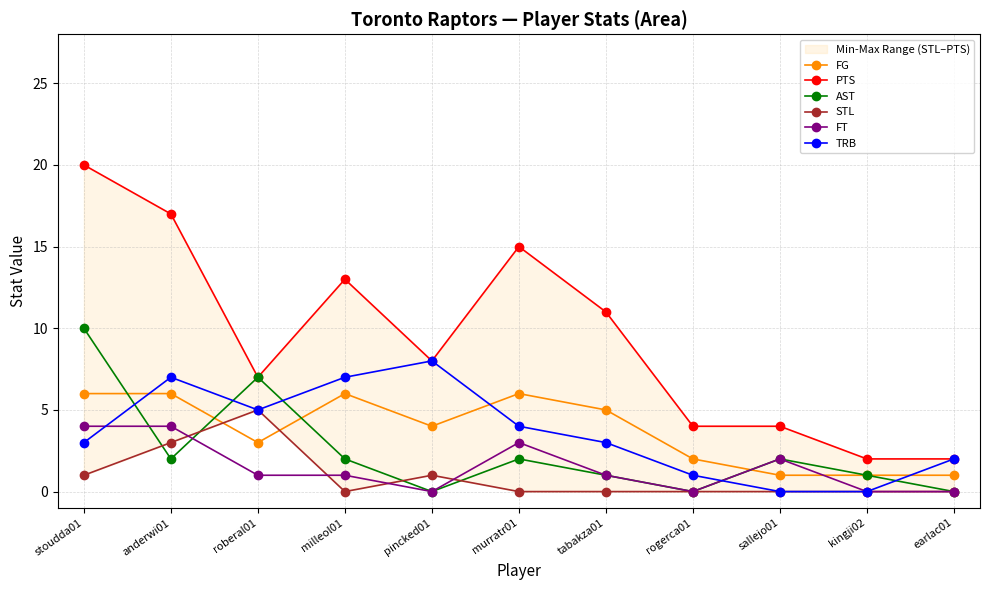

Rank the categories by FT value from highest to lowest.

stoudda01, anderwi01, murratr01, sallejo01, roberal01, milleol01, tabakza01, pincked01, rogerca01, kingji02, earlac01